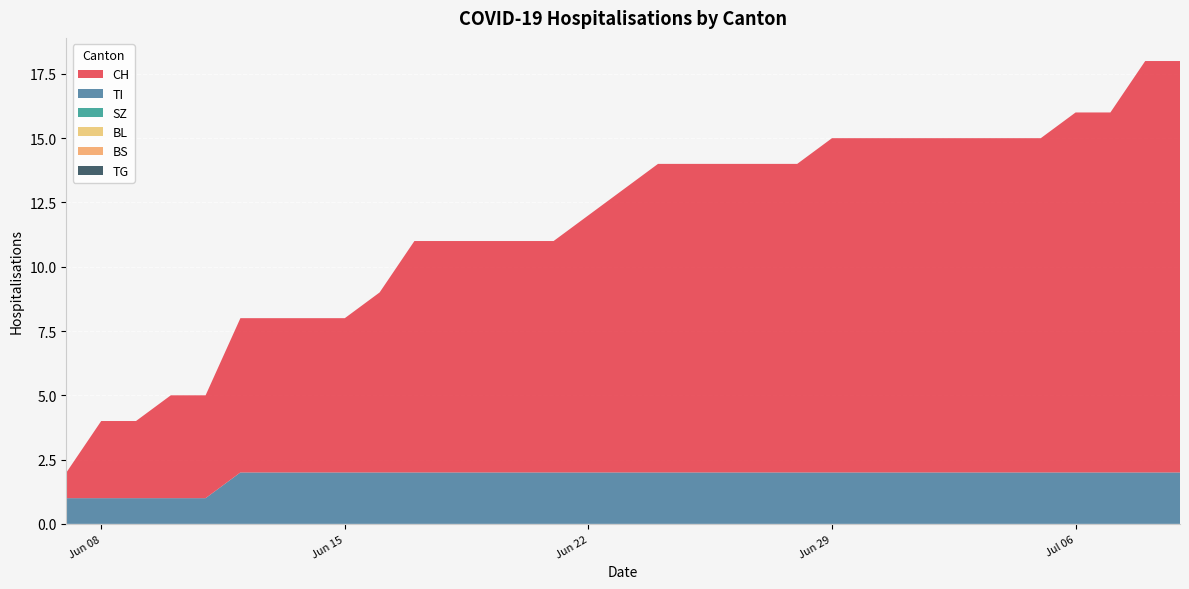

At which category does the chart reach its minimum across all series?

2020-06-07